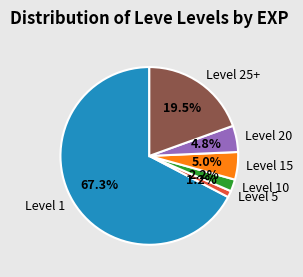

Do Level 20 and Level 1 together represent more than half of the pie?

Yes